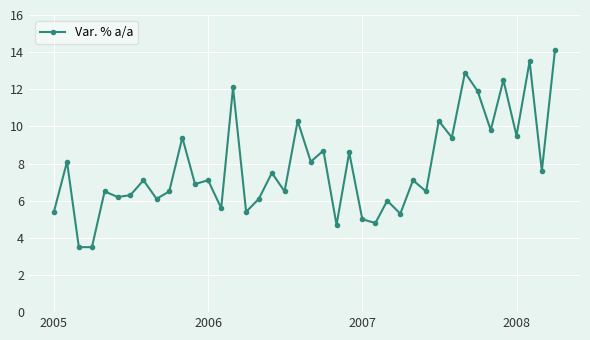

What is the value of the 15th point from the left?

12.1